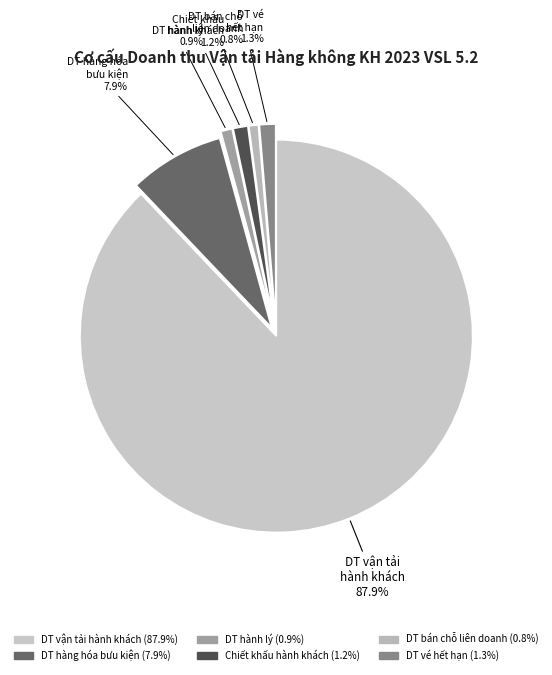

To the nearest percent, what is the average slice percentage?

17%